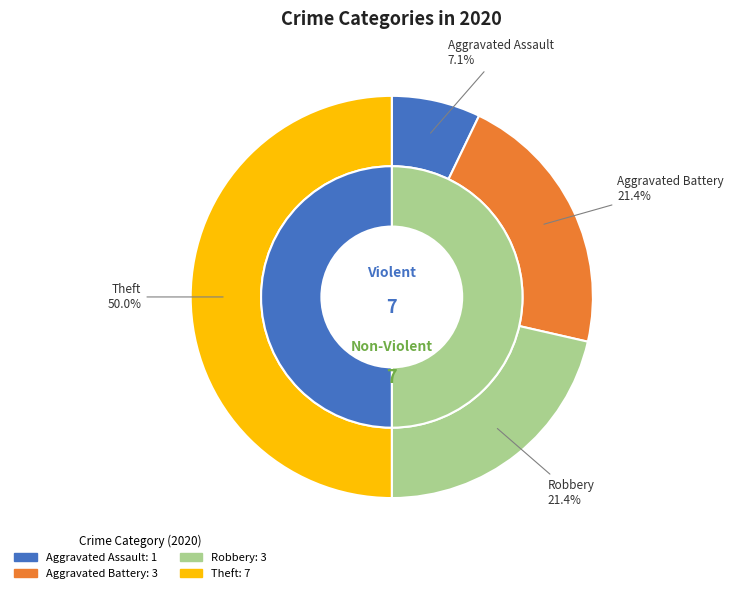

Is there a majority slice in this chart?

No